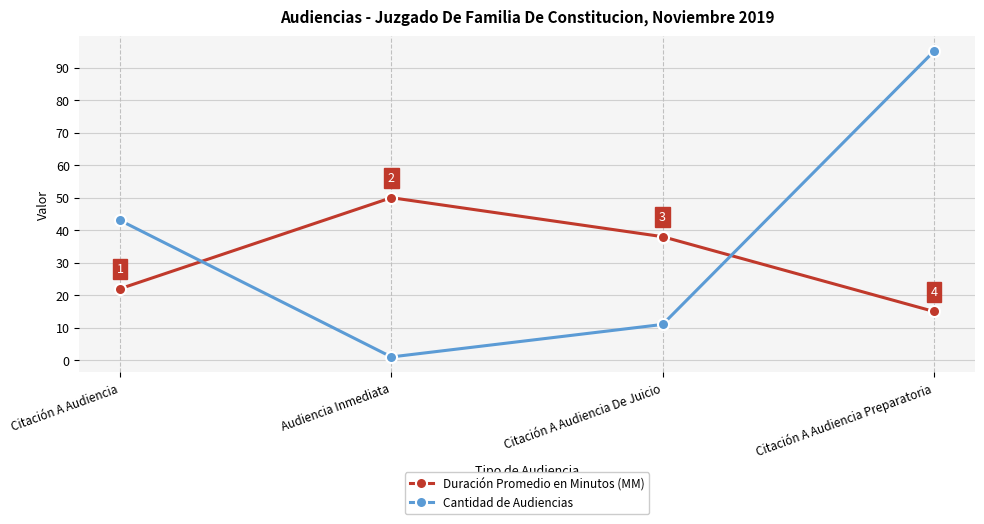

What is the sum of the Cantidad de Audiencias values at Citación A Audiencia De Juicio and Audiencia Inmediata?

12